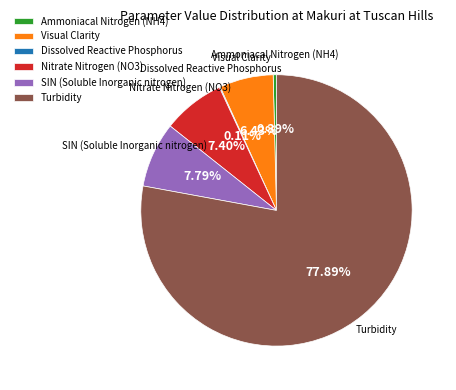

Between Nitrate Nitrogen (NO3) and Turbidity, which is larger?

Turbidity